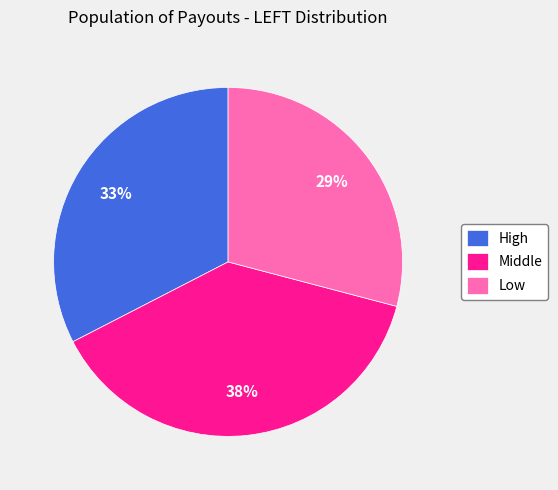

To the nearest percent, what portion does Low represent?

29%